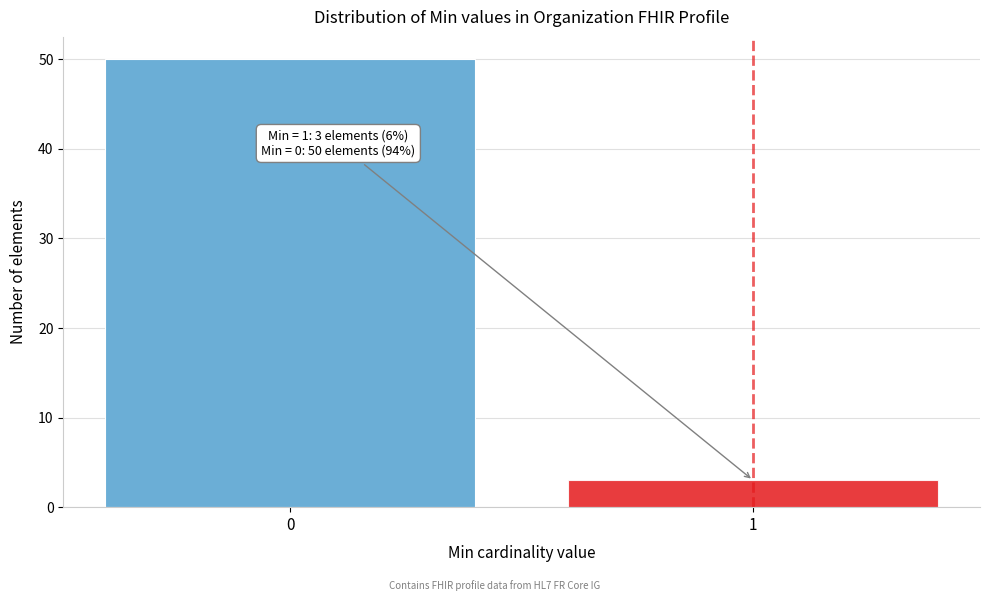

Reading left to right, what are all the values shown in this chart?

0=50	1=3